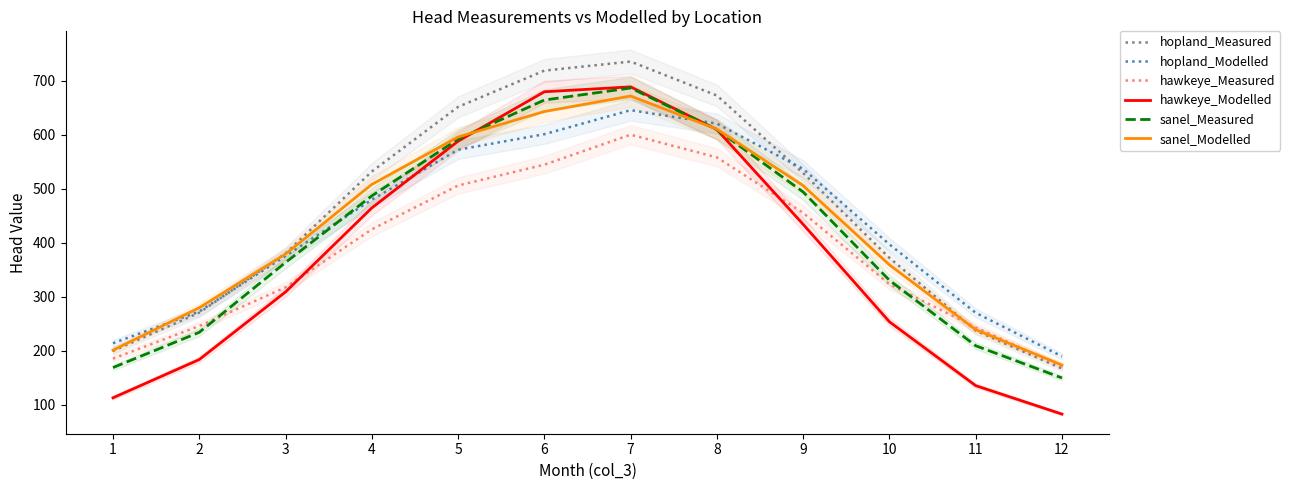

Reading right to left, extract all data points from this chart.

hopland_Measured: 12=166.6	11=237.1	10=371.9	9=529.0	8=672.8	7=735.8	6=718.9	5=651.7	4=531.8	3=380.0	2=270.3	1=199.3
hopland_Modelled: 12=189.3	11=270.1	10=396.9	9=536.7	8=620.7	7=645.6	6=601.1	5=572.3	4=479.6	3=375.3	2=272.4	1=213.6
hawkeye_Measured: 12=170.9	11=242.9	10=323.1	9=455.2	8=558.1	7=600.2	6=544.6	5=505.9	4=424.8	3=317.3	2=245.6	1=185.1
hawkeye_Modelled: 12=82.3	11=135.0	10=253.4	9=434.0	8=609.7	7=688.8	6=679.7	5=588.1	4=464.4	3=308.7	2=183.4	1=112.5
sanel_Measured: 12=149.3	11=209.0	10=330.3	9=494.0	8=609.6	7=686.7	6=664.4	5=591.9	4=486.7	3=363.4	2=233.8	1=168.5
sanel_Modelled: 12=173.2	11=238.8	10=358.9	9=505.7	8=610.5	7=671.8	6=643.1	5=595.8	4=508.0	3=378.9	2=279.5	1=200.7